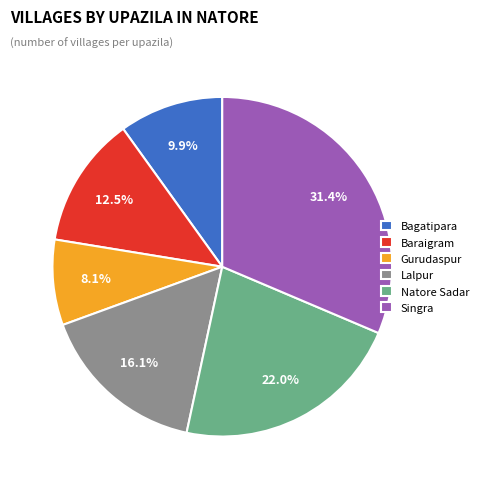

What is the smallest slice in the pie chart?

Gurudaspur